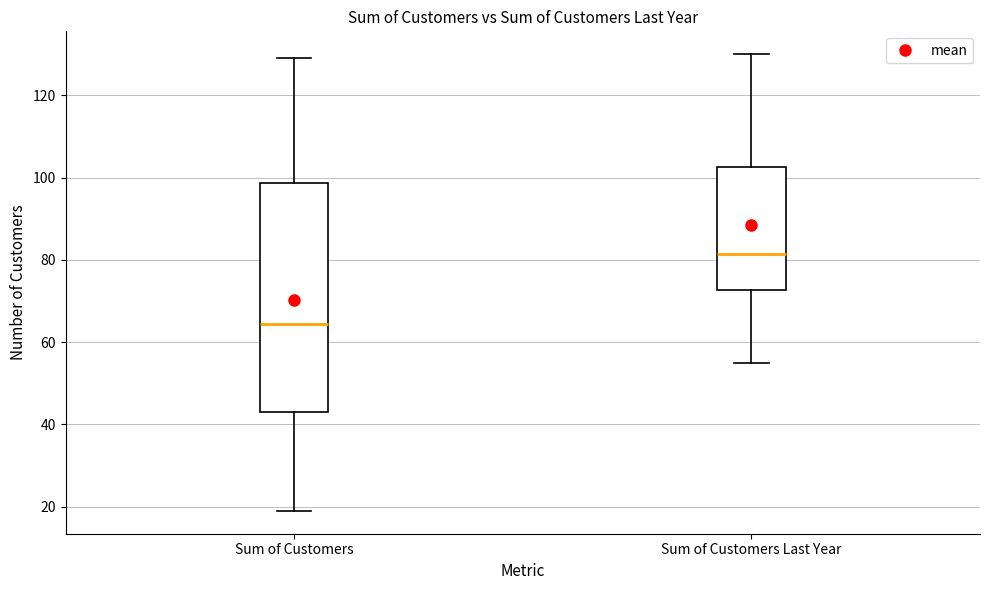

Comparing the boxes themselves (not the whiskers), which one is the tallest?

Sum of Customers